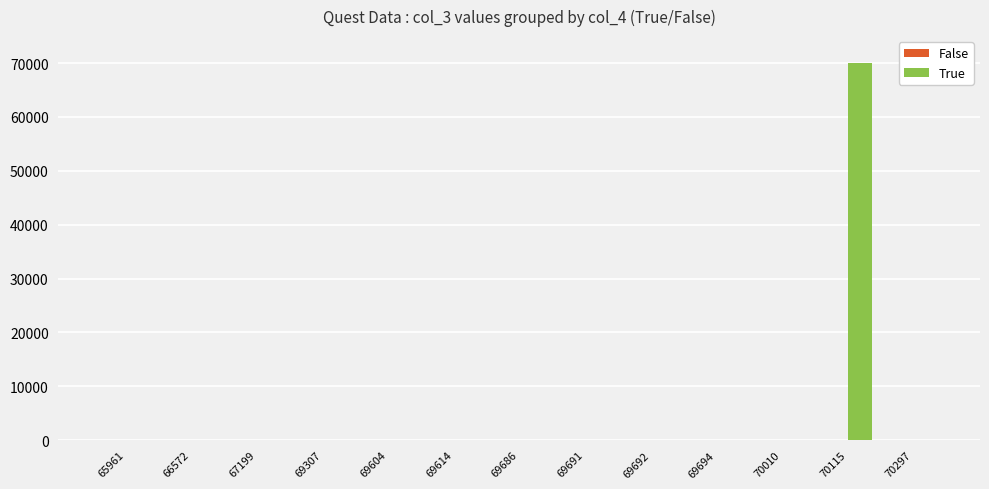

Is it true that the value at 69692 is 0?

True